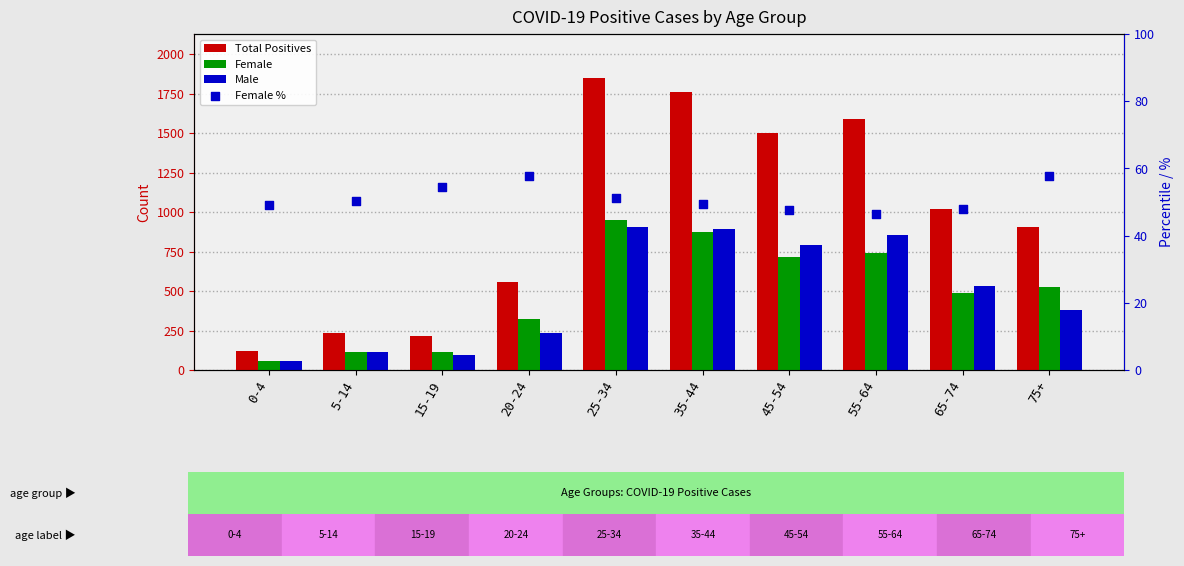

Which series contains the lowest Y value?

Female %